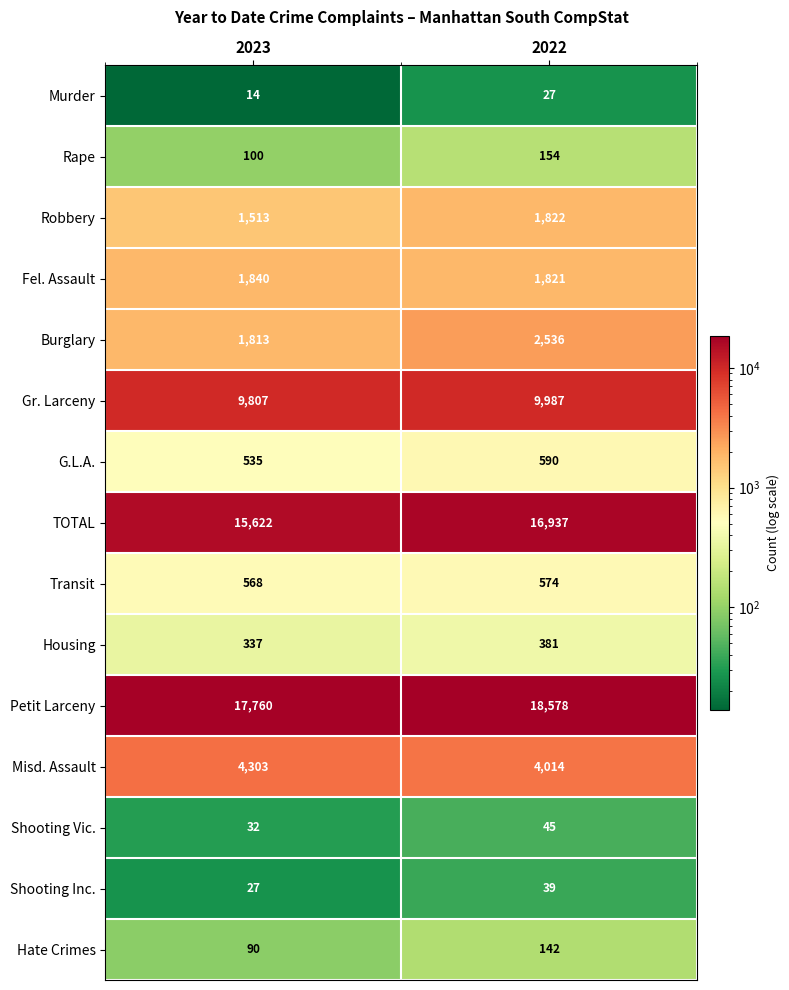

Reading right to left, extract all data points from this chart.

Murder: 2022=27	2023=14
Rape: 2022=154	2023=100
Robbery: 2022=1822	2023=1513
Fel. Assault: 2022=1821	2023=1840
Burglary: 2022=2536	2023=1813
Gr. Larceny: 2022=9987	2023=9807
G.L.A.: 2022=590	2023=535
TOTAL: 2022=16937	2023=15622
Transit: 2022=574	2023=568
Housing: 2022=381	2023=337
Petit Larceny: 2022=18578	2023=17760
Misd. Assault: 2022=4014	2023=4303
Shooting Vic.: 2022=45	2023=32
Shooting Inc.: 2022=39	2023=27
Hate Crimes: 2022=142	2023=90